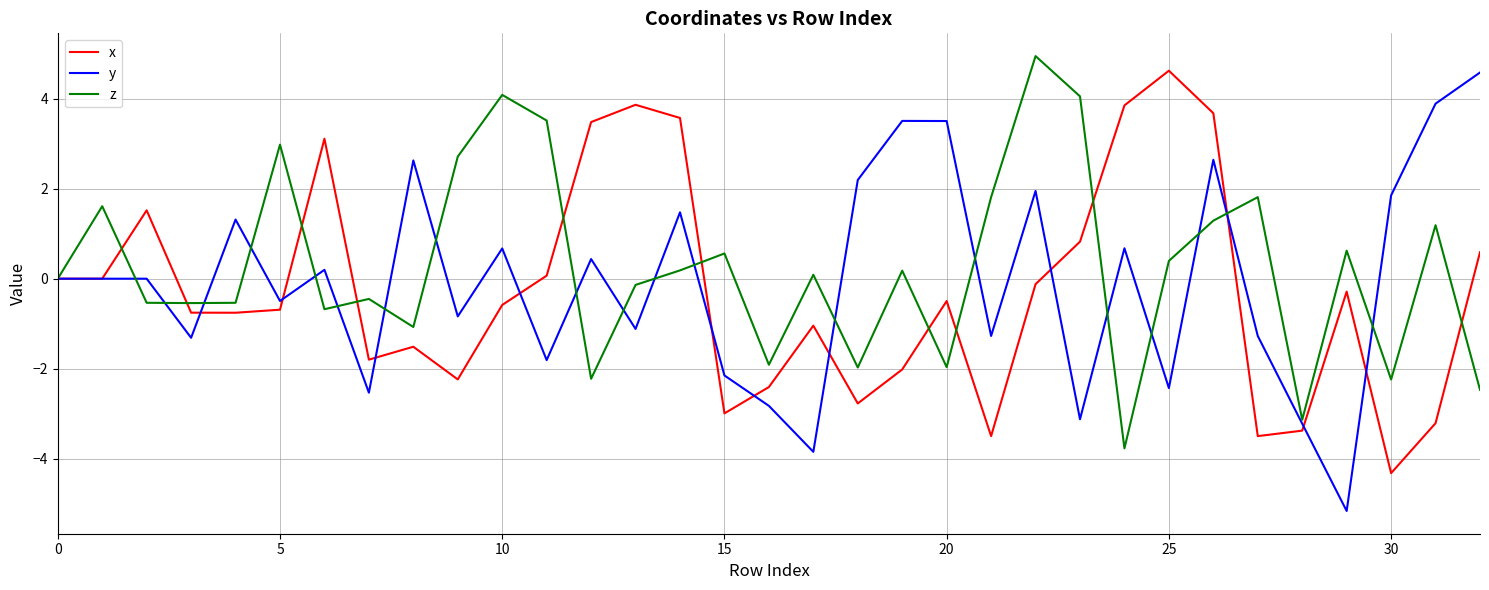

What is the lowest value of the z series?

-3.8